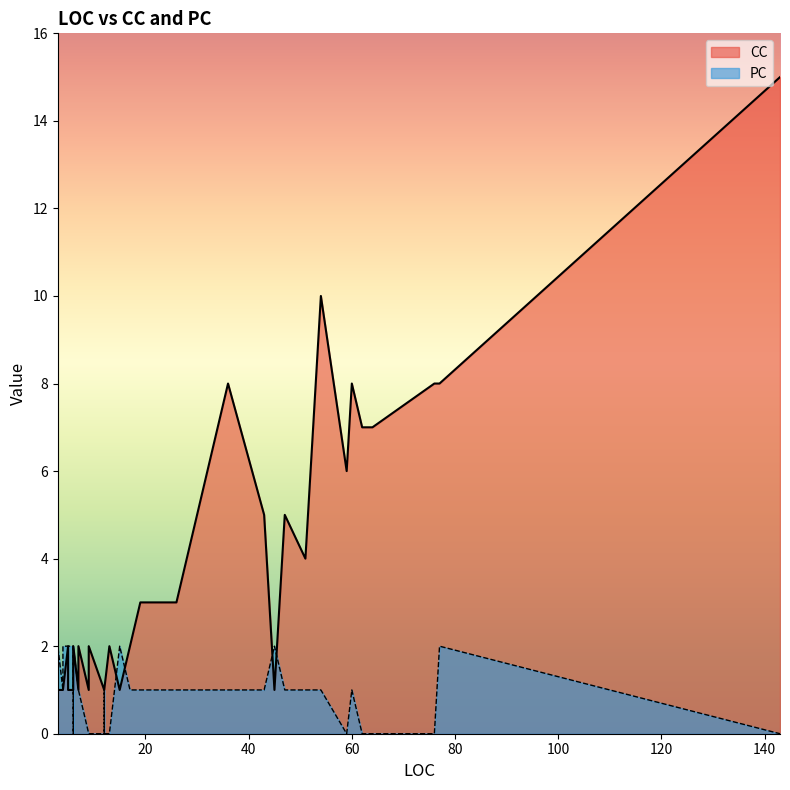

How many series are shown in this chart?

2